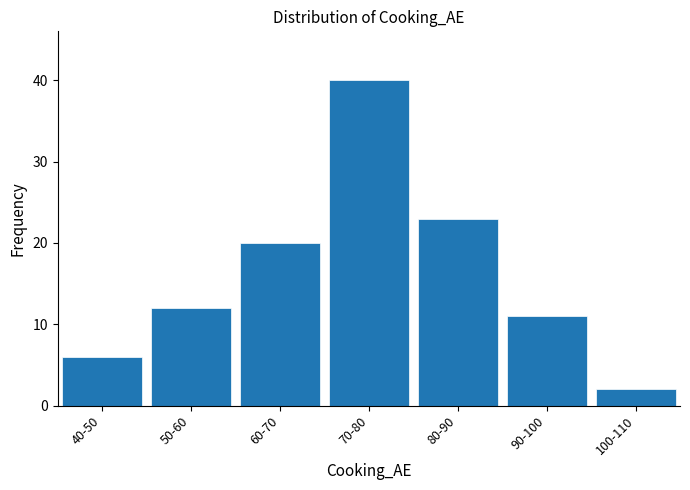

Reading left to right, transcribe all the data shown in this chart.

6	12	20	40	23	11	2